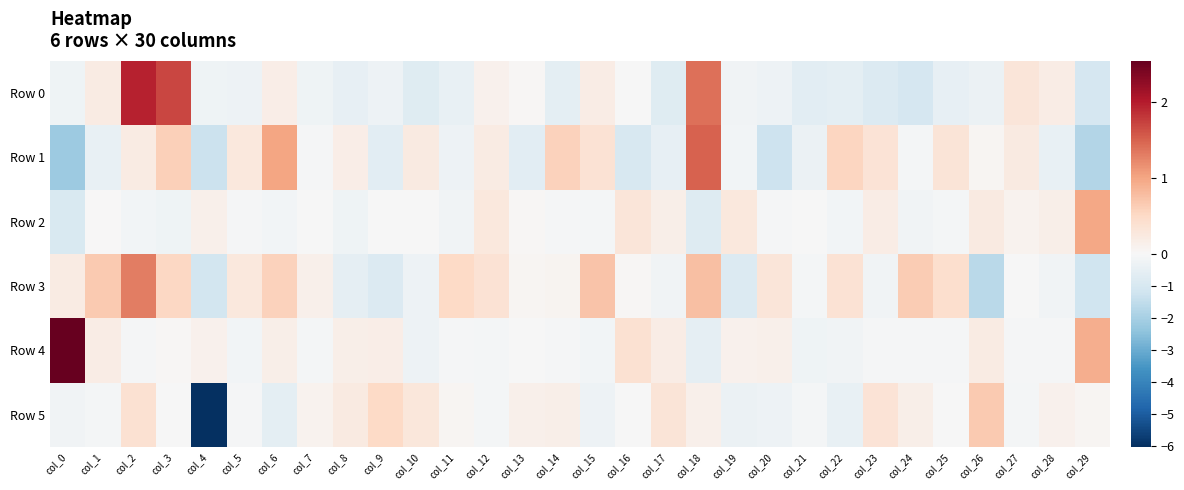

Reading left to right, list all the values displayed in this chart.

Row 0: col_0=-0.3	col_1=0.2	col_2=2.0	col_3=1.7	col_4=-0.2	col_5=-0.3	col_6=0.2	col_7=-0.3	col_8=-0.5	col_9=-0.3	col_10=-0.7	col_11=-0.4	col_12=0.1	col_13=0.0	col_14=-0.6	col_15=0.2	col_16=-0.0	col_17=-0.8	col_18=1.4	col_19=-0.2	col_20=-0.3	col_21=-0.7	col_22=-0.6	col_23=-0.8	col_24=-1.0	col_25=-0.5	col_26=-0.4	col_27=0.3	col_28=0.2	col_29=-1.0
Row 1: col_0=-2.2	col_1=-0.4	col_2=0.2	col_3=0.6	col_4=-1.3	col_5=0.3	col_6=1.0	col_7=-0.1	col_8=0.2	col_9=-0.6	col_10=0.2	col_11=-0.3	col_12=0.2	col_13=-0.6	col_14=0.6	col_15=0.4	col_16=-1.0	col_17=-0.5	col_18=1.5	col_19=-0.1	col_20=-1.2	col_21=-0.3	col_22=0.6	col_23=0.3	col_24=-0.1	col_25=0.3	col_26=0.0	col_27=0.2	col_28=-0.5	col_29=-1.8
Row 2: col_0=-0.9	col_1=0.0	col_2=-0.2	col_3=-0.3	col_4=0.1	col_5=-0.1	col_6=-0.2	col_7=-0.0	col_8=-0.2	col_9=-0.0	col_10=-0.0	col_11=-0.2	col_12=0.3	col_13=0.0	col_14=-0.1	col_15=-0.1	col_16=0.3	col_17=0.1	col_18=-0.8	col_19=0.3	col_20=-0.1	col_21=-0.0	col_22=-0.1	col_23=0.2	col_24=-0.2	col_25=-0.1	col_26=0.2	col_27=0.1	col_28=0.1	col_29=1.0
Row 3: col_0=0.2	col_1=0.7	col_2=1.3	col_3=0.5	col_4=-1.1	col_5=0.3	col_6=0.6	col_7=0.1	col_8=-0.5	col_9=-0.8	col_10=-0.3	col_11=0.5	col_12=0.4	col_13=0.0	col_14=0.1	col_15=0.7	col_16=0.0	col_17=-0.2	col_18=0.8	col_19=-0.8	col_20=0.3	col_21=-0.1	col_22=0.4	col_23=-0.2	col_24=0.7	col_25=0.4	col_26=-1.6	col_27=-0.0	col_28=-0.2	col_29=-1.2
Row 4: col_0=2.5	col_1=0.2	col_2=-0.1	col_3=0.0	col_4=0.1	col_5=-0.2	col_6=0.1	col_7=-0.1	col_8=0.1	col_9=0.2	col_10=-0.3	col_11=-0.1	col_12=-0.1	col_13=-0.0	col_14=-0.1	col_15=-0.2	col_16=0.4	col_17=0.2	col_18=-0.6	col_19=0.1	col_20=0.1	col_21=-0.2	col_22=-0.2	col_23=-0.1	col_24=-0.1	col_25=-0.1	col_26=0.2	col_27=-0.1	col_28=-0.1	col_29=0.9
Row 5: col_0=-0.2	col_1=-0.1	col_2=0.4	col_3=-0.0	col_4=-6.0	col_5=-0.1	col_6=-0.6	col_7=0.1	col_8=0.2	col_9=0.5	col_10=0.3	col_11=0.0	col_12=-0.1	col_13=0.1	col_14=0.1	col_15=-0.3	col_16=-0.0	col_17=0.3	col_18=0.1	col_19=-0.4	col_20=-0.3	col_21=-0.1	col_22=-0.5	col_23=0.4	col_24=0.2	col_25=-0.0	col_26=0.7	col_27=-0.1	col_28=0.1	col_29=0.1